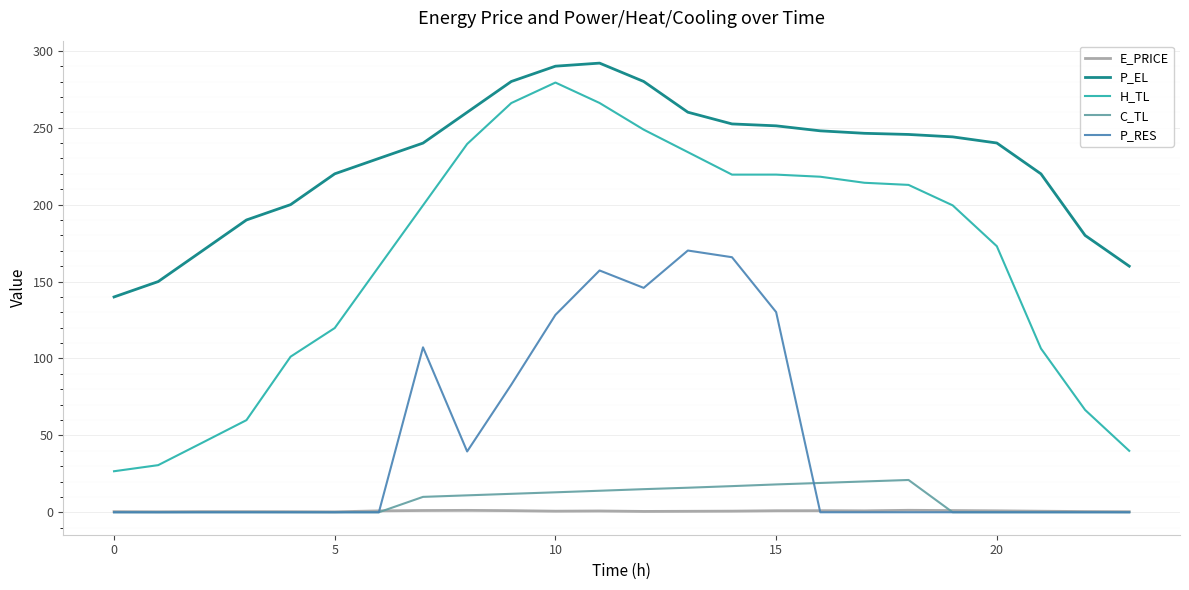

What is the difference between the maximum and minimum values in the H_TL series?

252.7